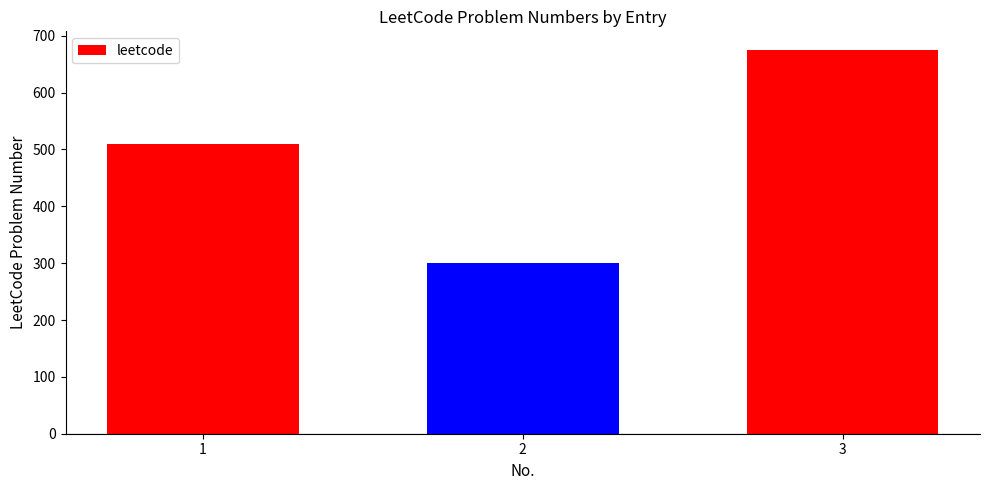

Which has a higher value, 3 or 1?

3